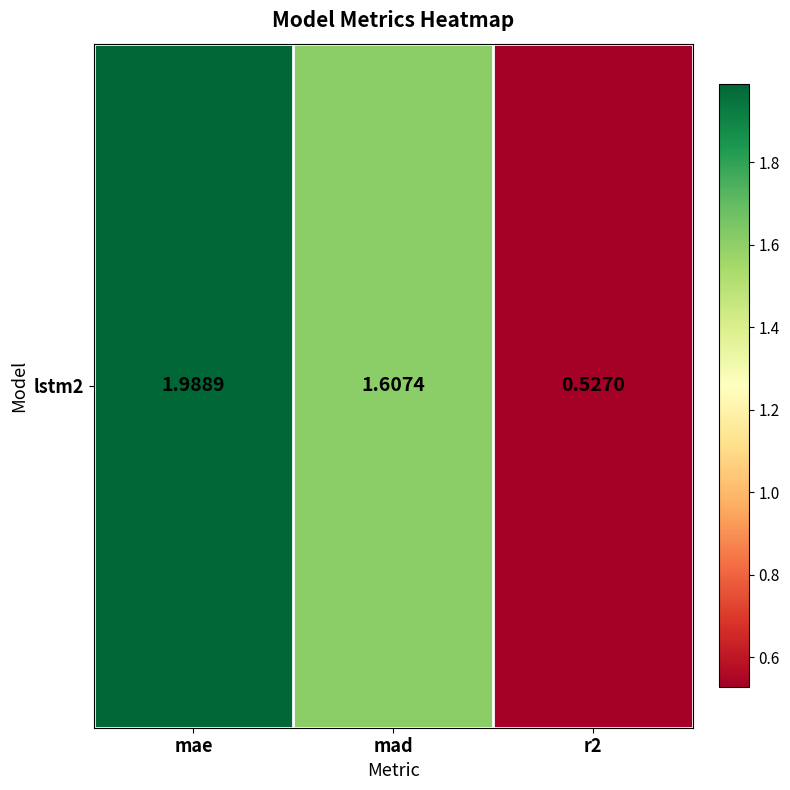

Which label corresponds to the largest value in the chart?

mae